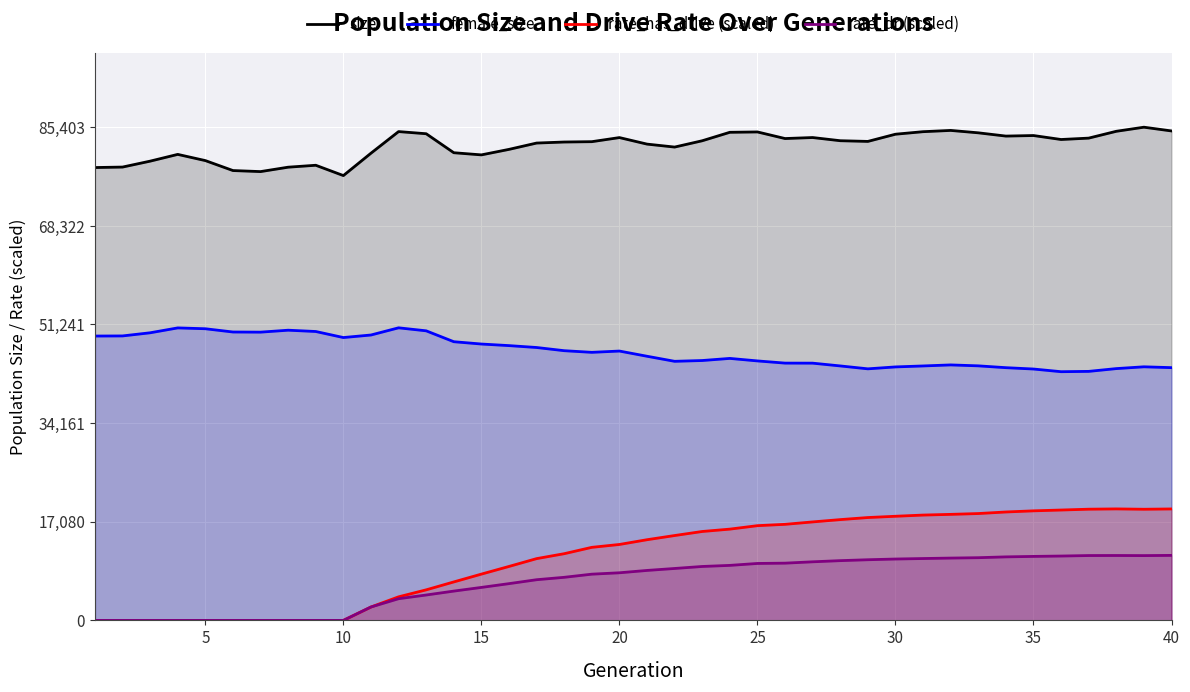

What is the sum of all female_size values?

1863133.0